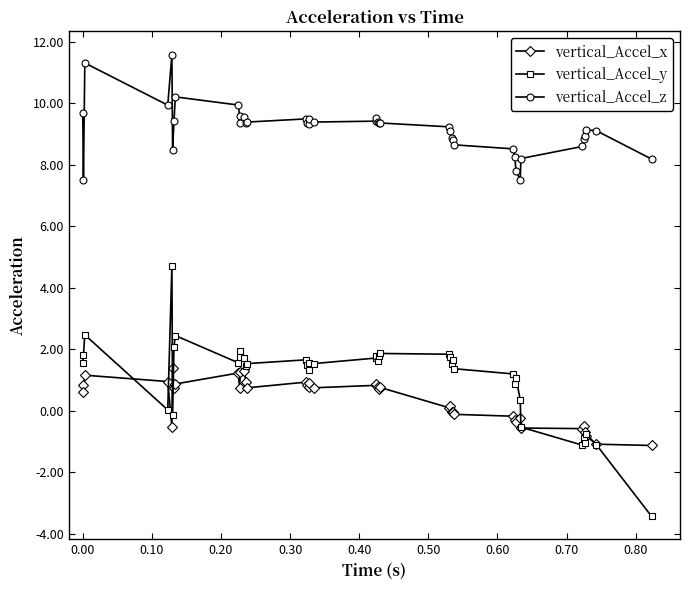

In vertical_Accel_x, how many points are higher than both neighbors (excluding endpoints)?

12